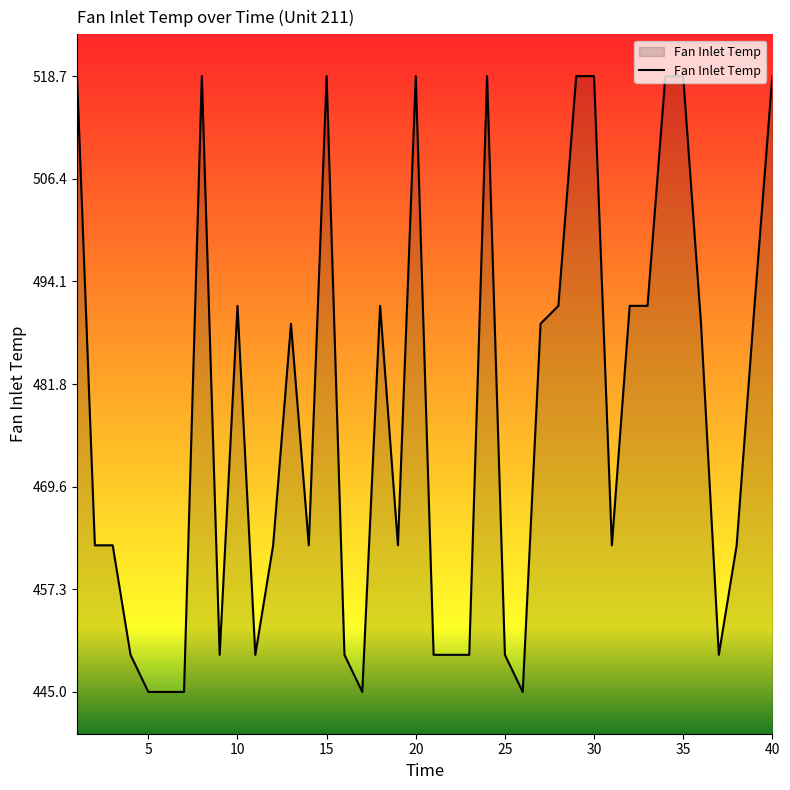

What is the maximum value shown in the chart?

518.7